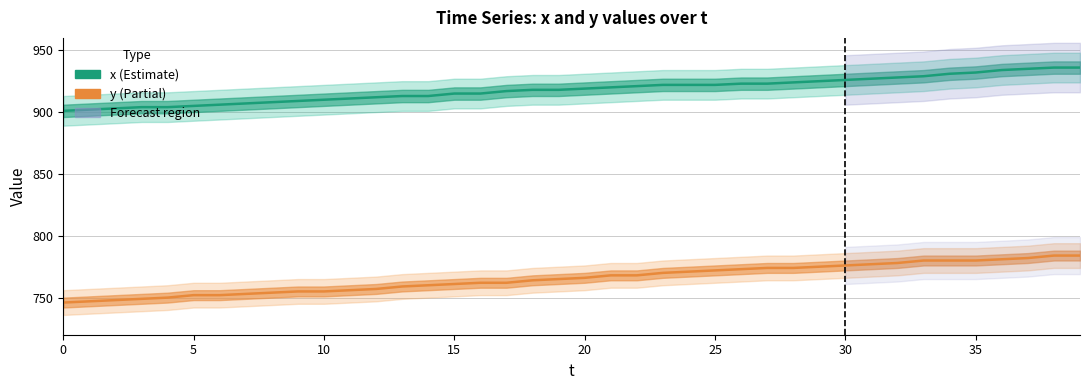

What is the label of the 15th point from the right?

25